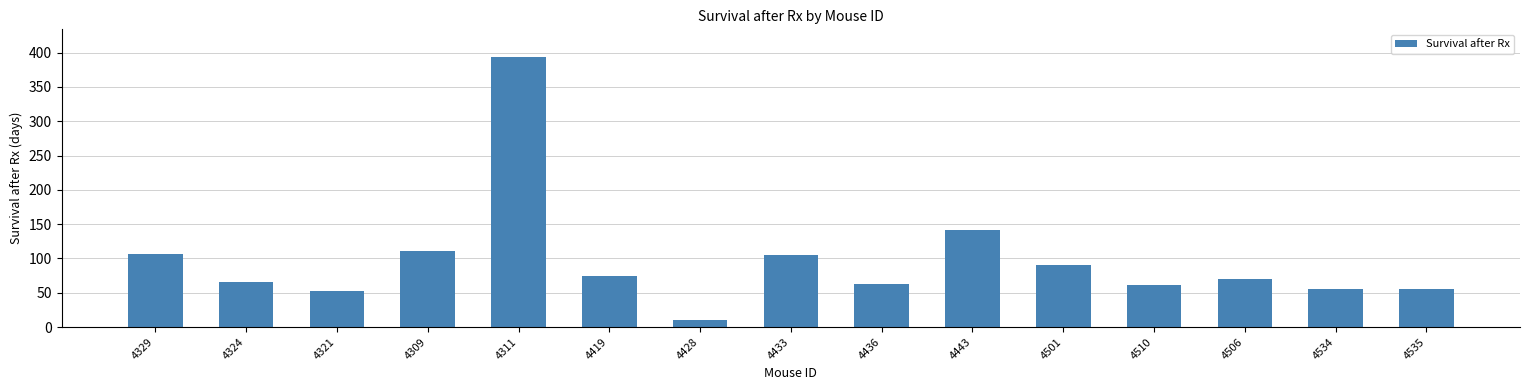

Which category has the highest value across all series?

4311